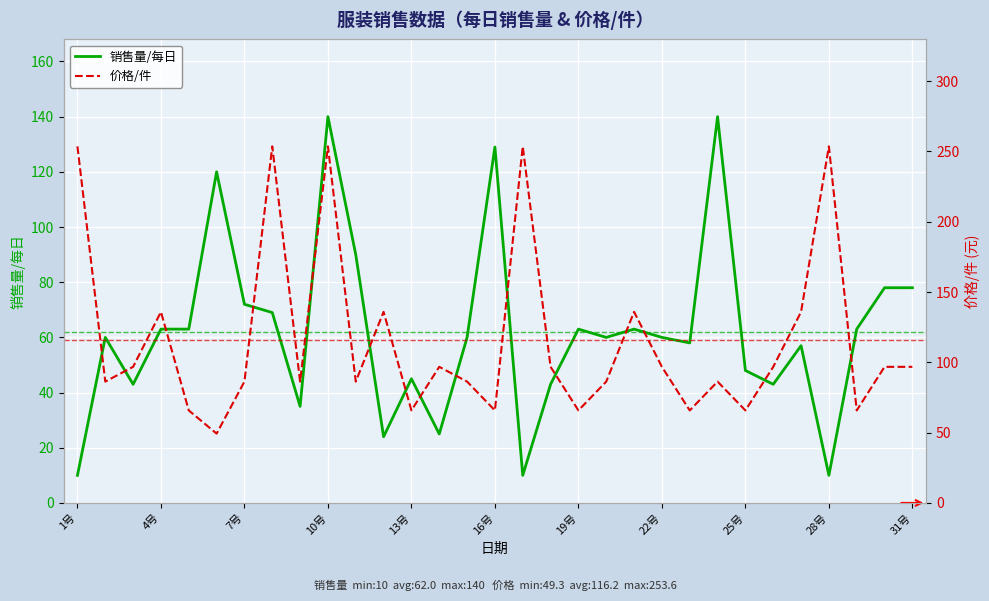

Reading right to left, list all the values displayed in this chart.

销售量/每日: 78.0	78.0	63.0	10.0	57.0	43.0	48.0	140.0	58.0	60.0	63.0	60.0	63.0	43.0	10.0	129.0	60.0	25.0	45.0	24.0	90.0	140.0	35.0	69.0	72.0	120.0	63.0	63.0	43.0	60.0	10.0
价格/件: 96.8	96.8	65.8	253.6	135.9	96.8	65.8	86.3	65.8	96.8	135.9	86.3	65.8	96.8	253.6	65.8	86.3	96.8	65.8	135.9	86.3	253.6	86.3	253.6	86.3	49.3	65.8	135.9	96.8	86.3	253.6